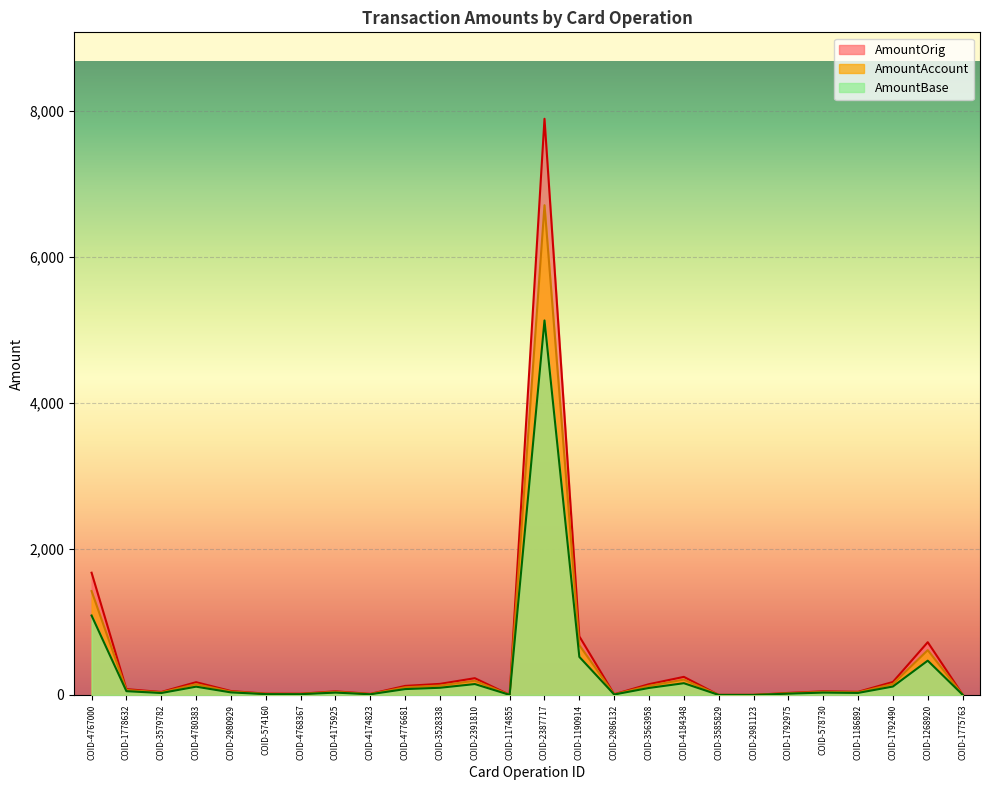

What is the difference between the AmountBase values at COID-2981123 and COID-1792975?

17.6